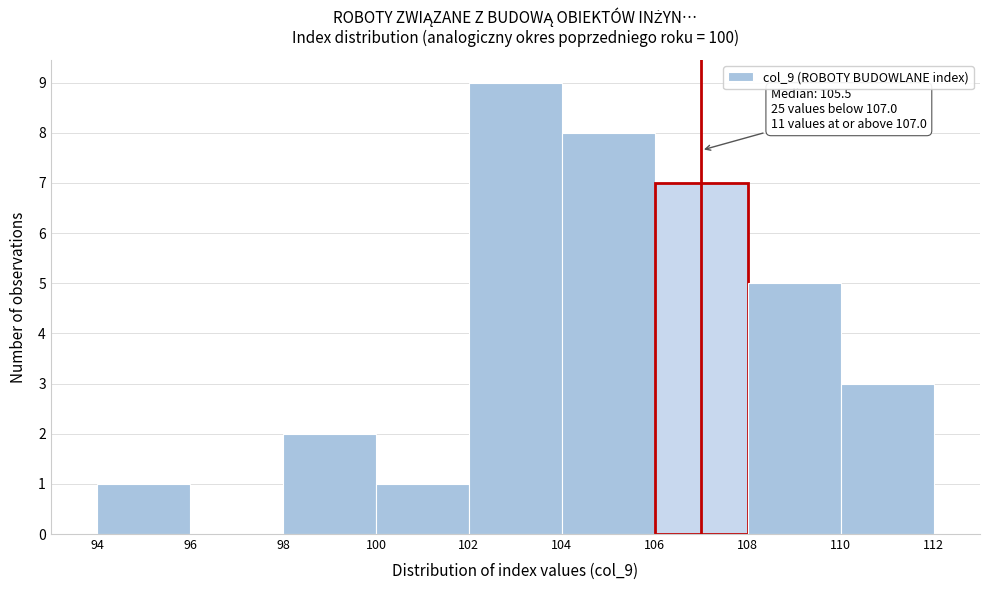

Over which range of the x-axis is the bar tallest?

102 to 104